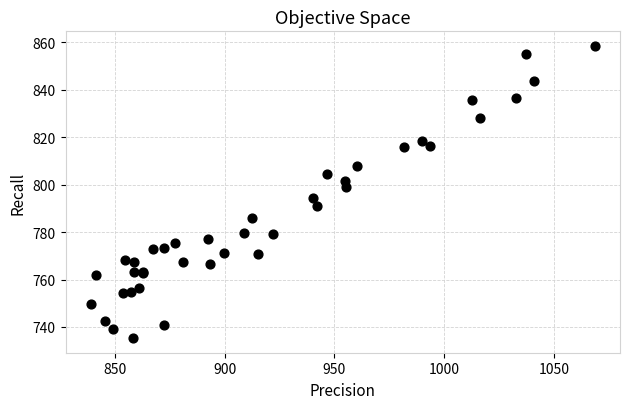

What Y value in the scatter plot is closest to 796?

794.5